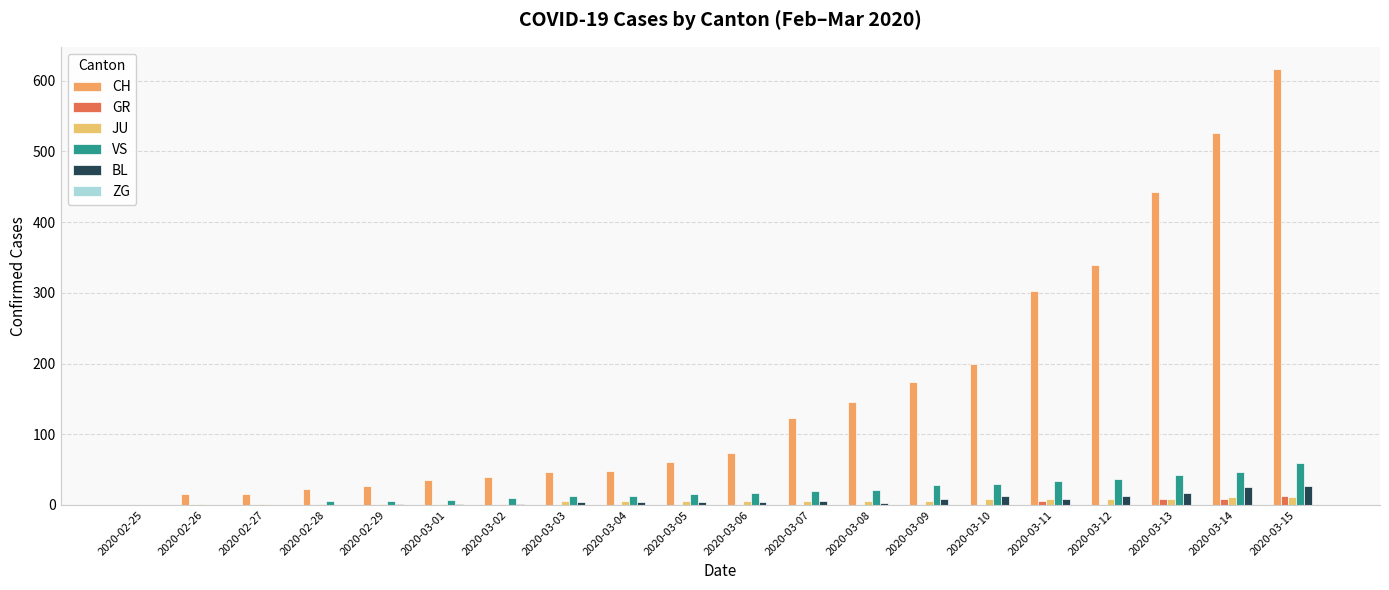

What value does the JU series have at 2020-03-07?

5